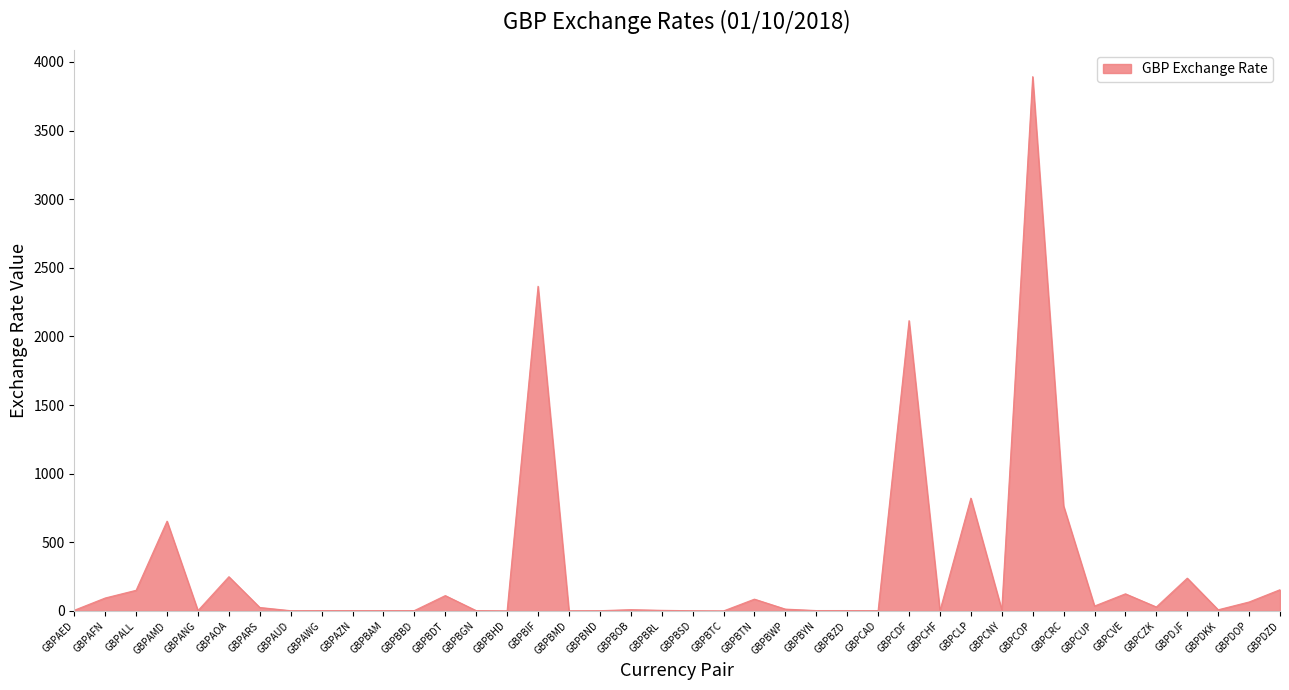

How many lines are shown in the chart?

1